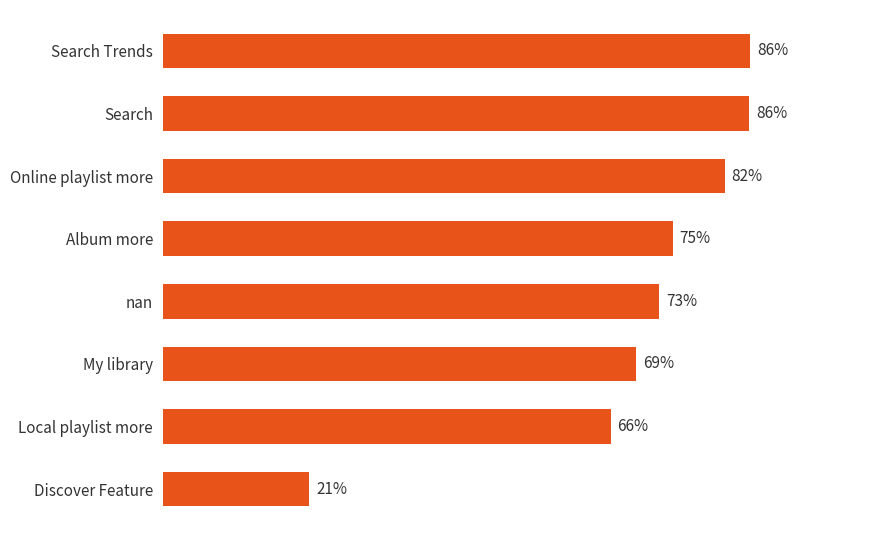

How many series are shown in this chart?

1